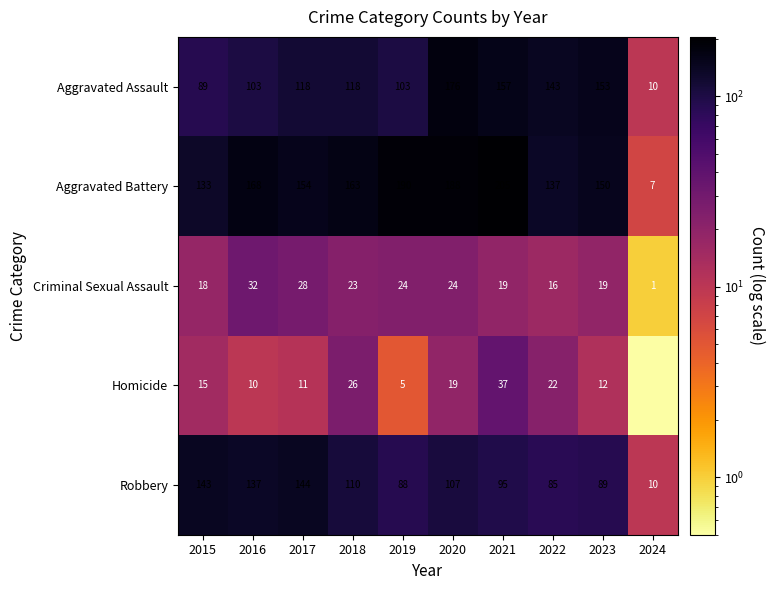

Which series has the largest total across all categories?

Aggravated Battery